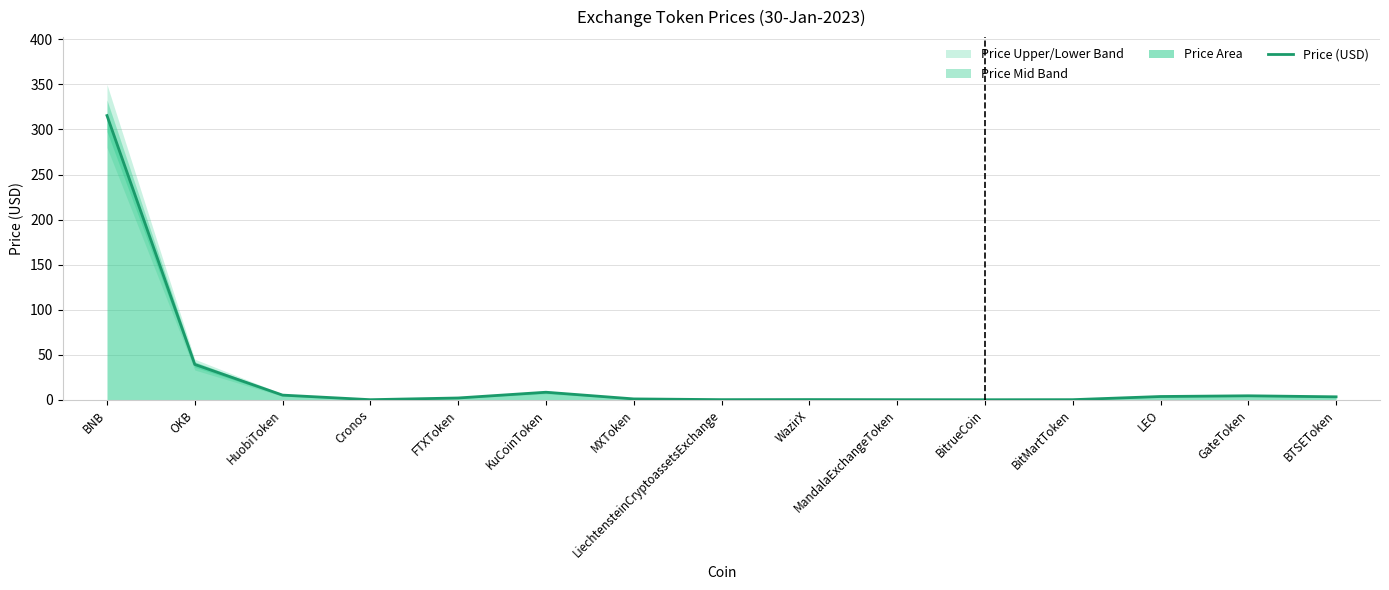

What is the greatest value displayed?

315.4